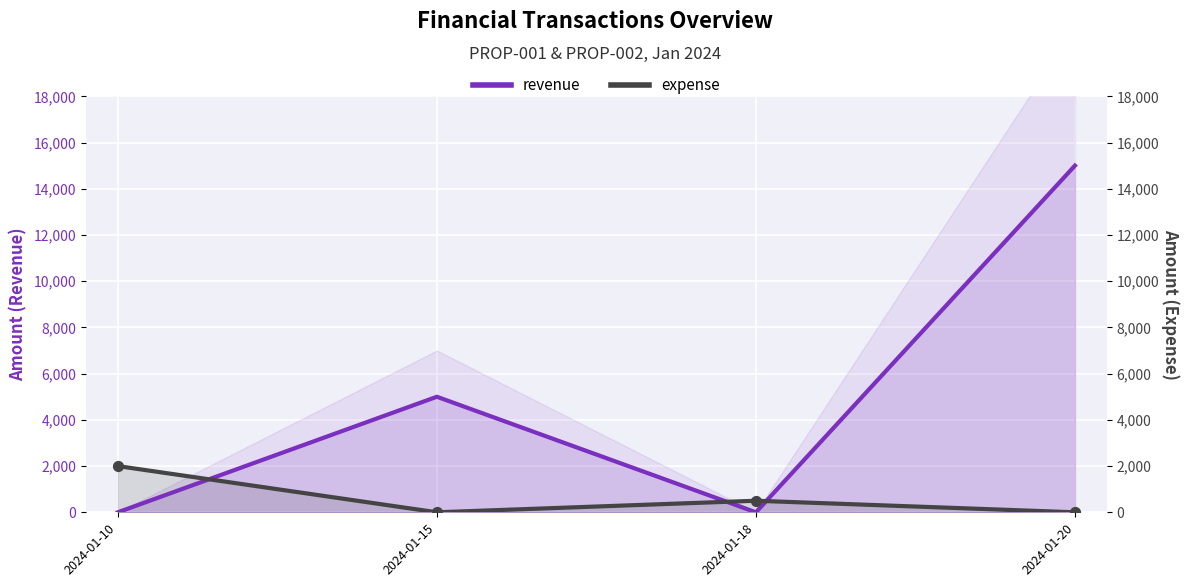

What are all the series names shown in the legend?

revenue, expense